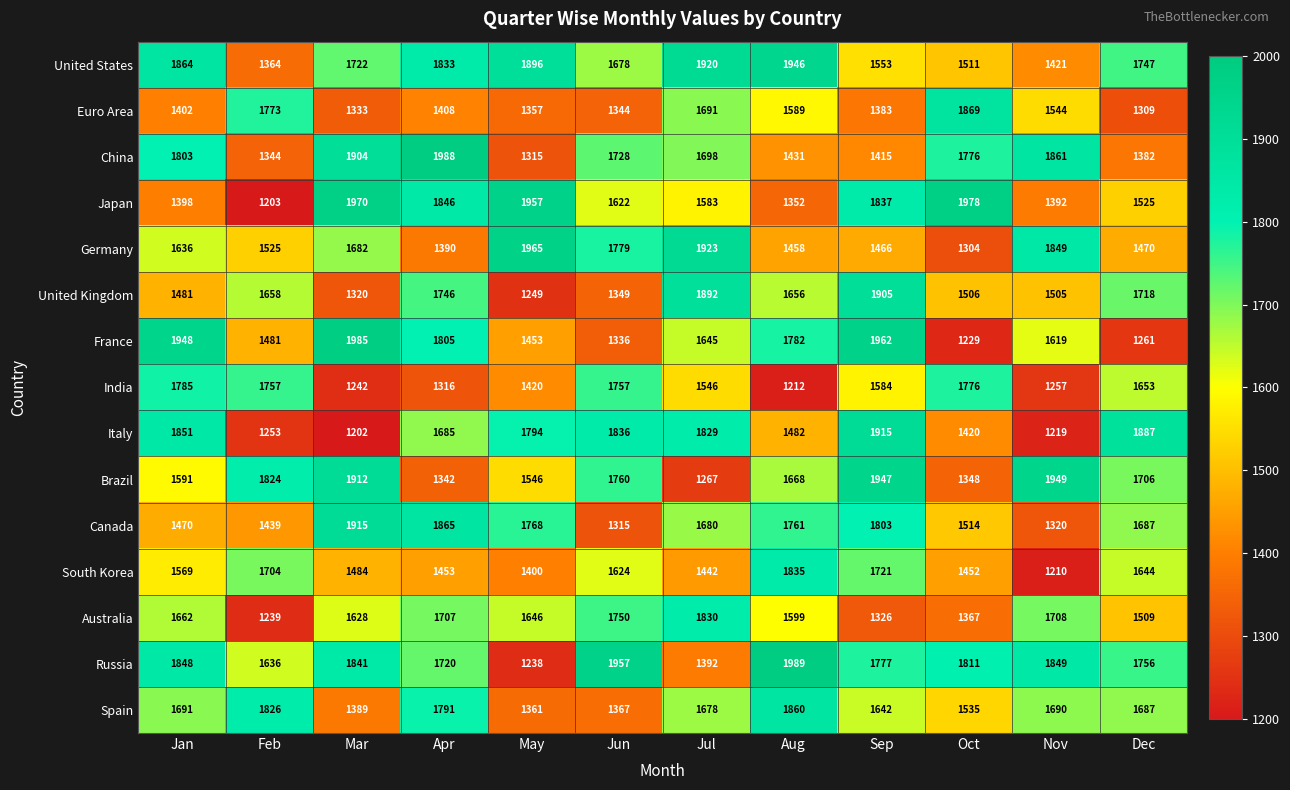

Which category has the lowest value across all series?

Mar